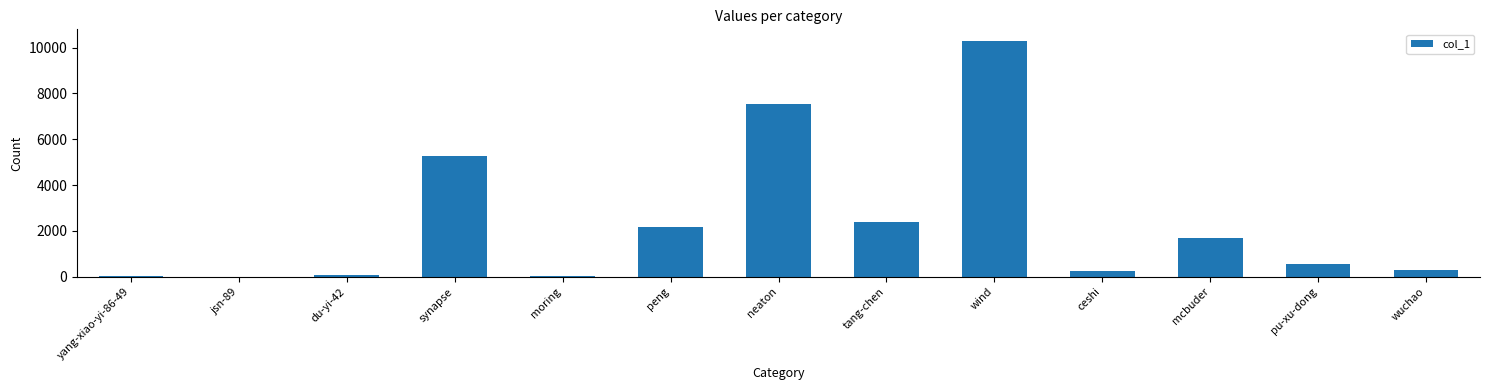

What value does the data have at tang-chen, to the nearest 100?

2400